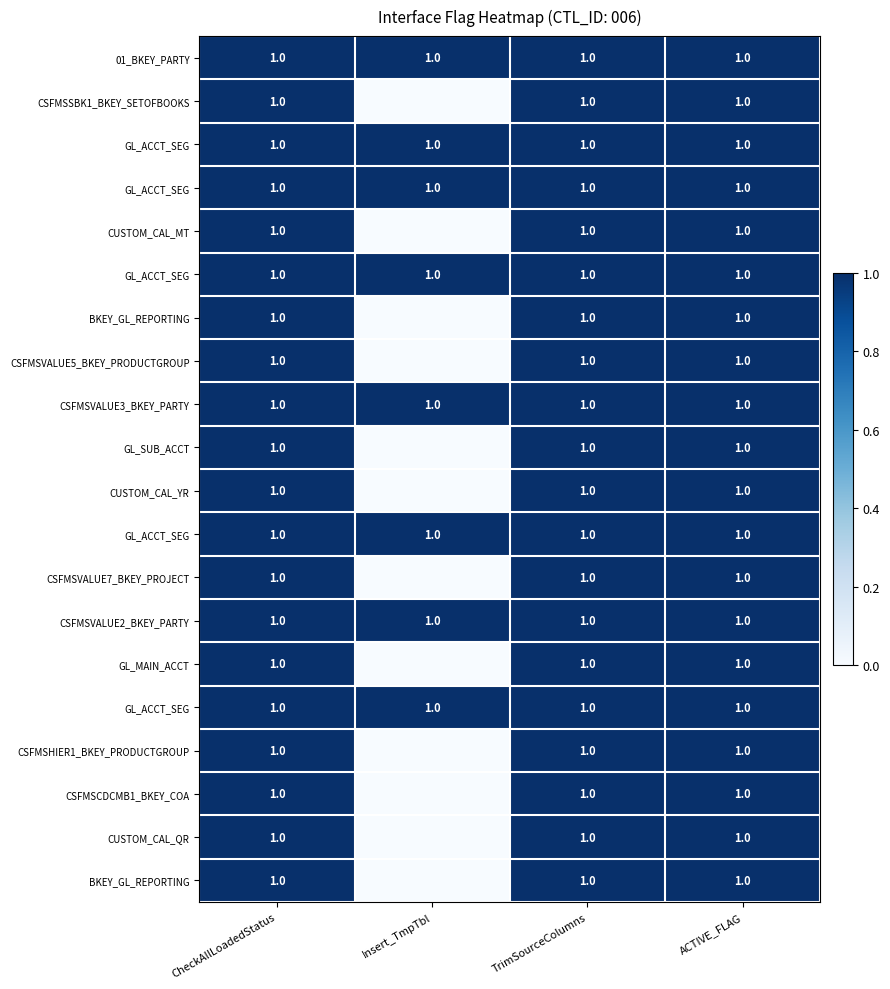

What is the total value across all series at Insert_TmpTbl?

8